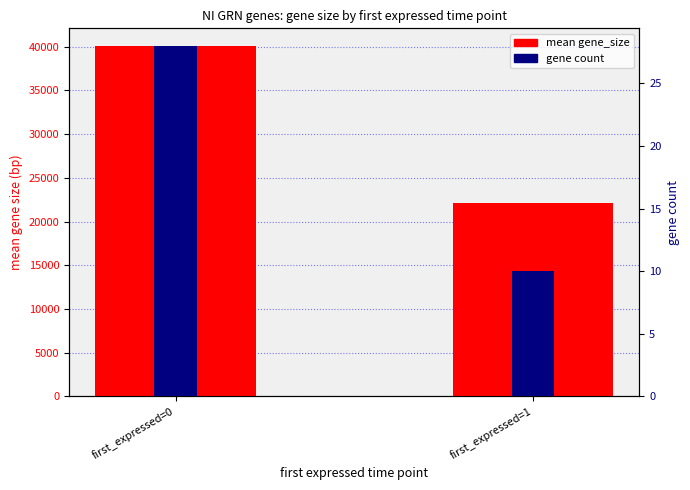

Reading left to right, list all the values displayed in this chart.

mean gene_size: 40103	22075
gene count: 28	10